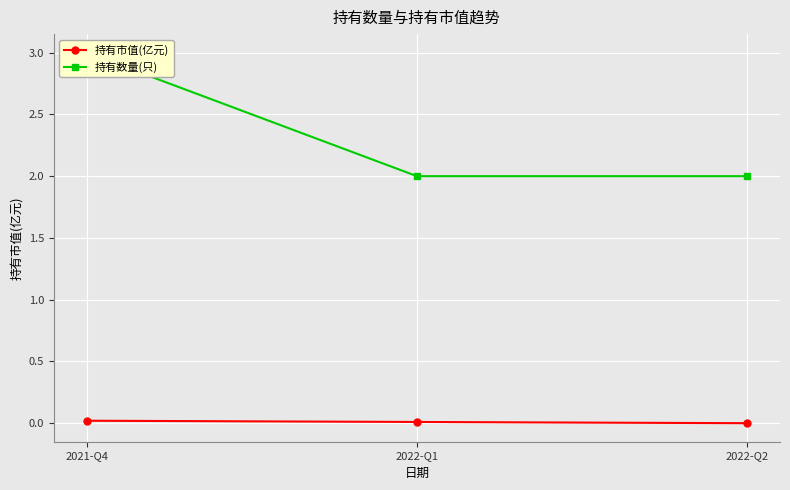

What is the minimum value for 持有数量(只)?

2.0